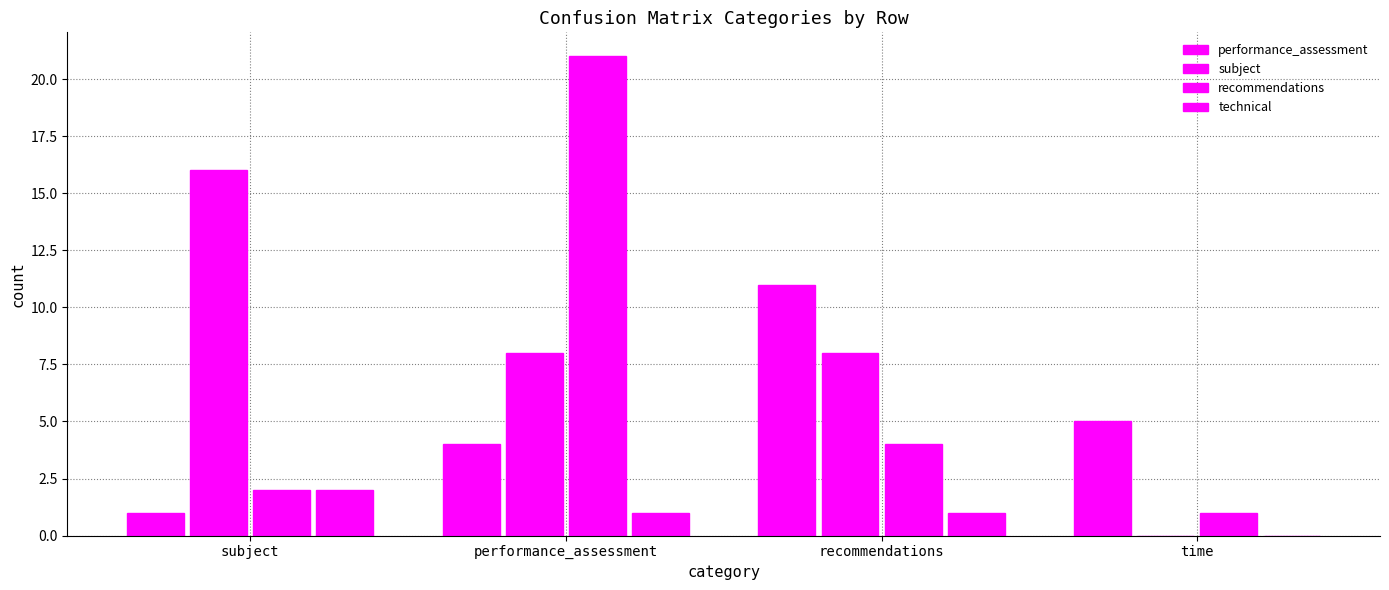

What is the difference between the highest and lowest values at recommendations?

10